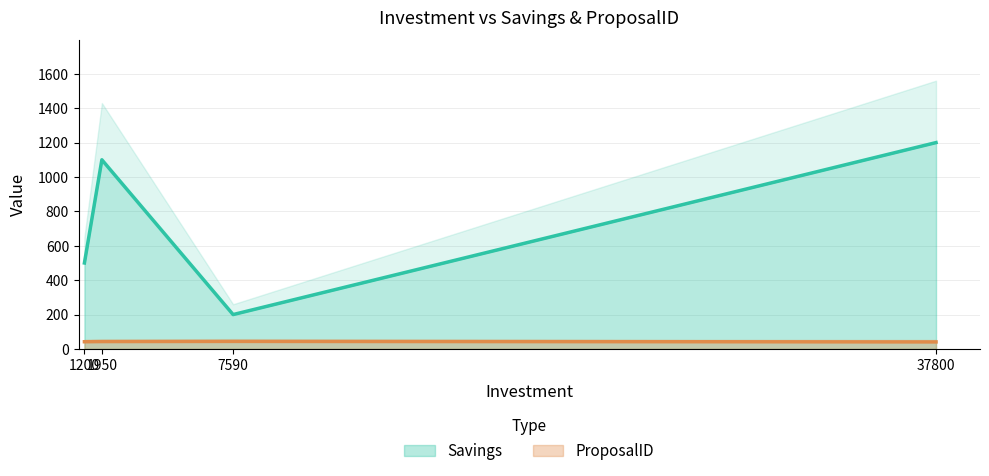

At which category does the chart reach its minimum across all series?

37800